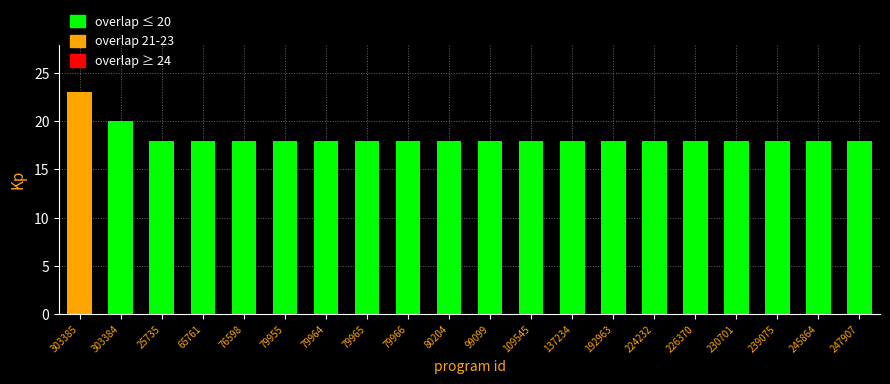

What is the label of the 2nd bar from the left?

303384